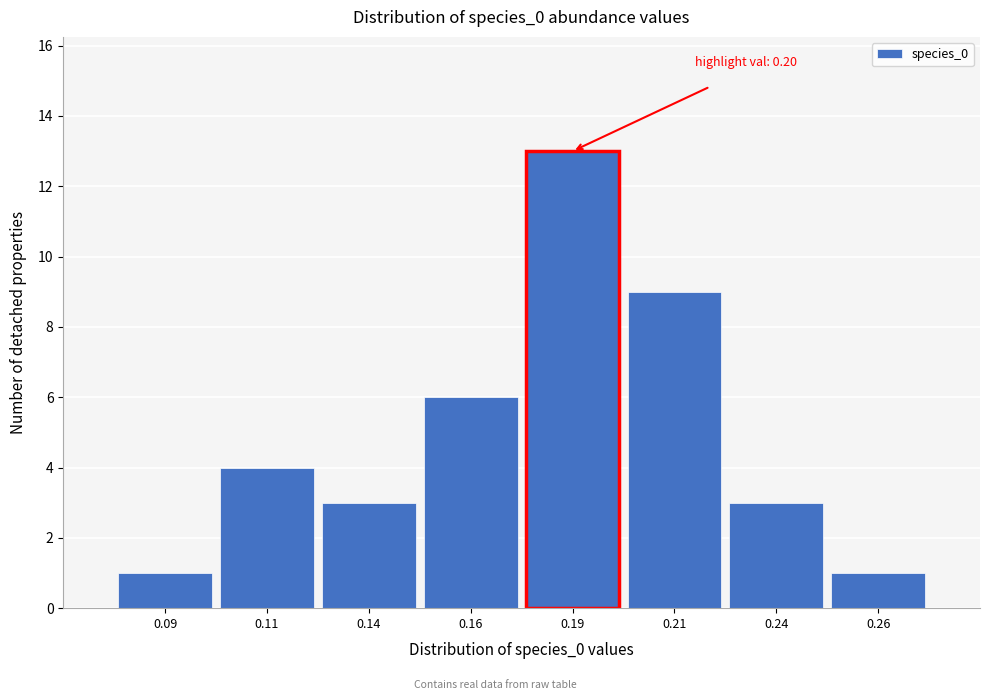

Reading right to left, what are all the values shown in this chart?

1	3	9	13	6	3	4	1